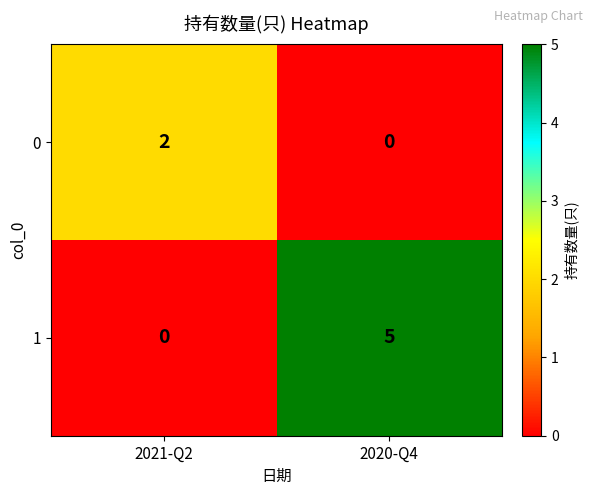

What is the maximum value shown in the chart?

5